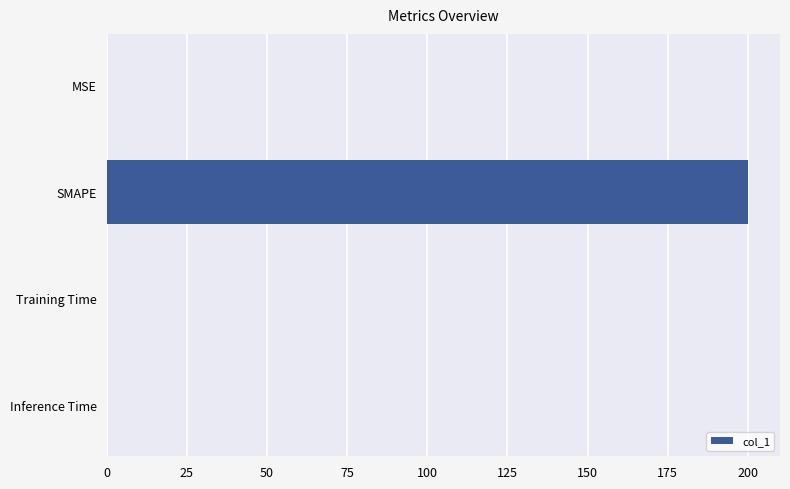

Which has a higher value, Training Time or SMAPE?

SMAPE